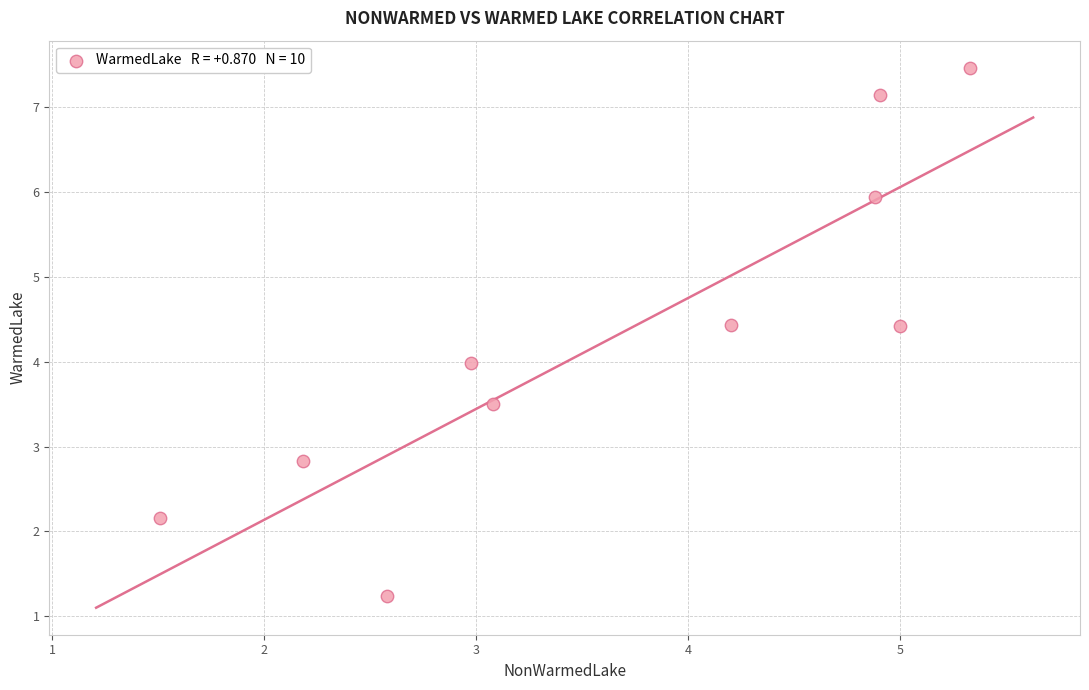

What is the average Y value?

4.3